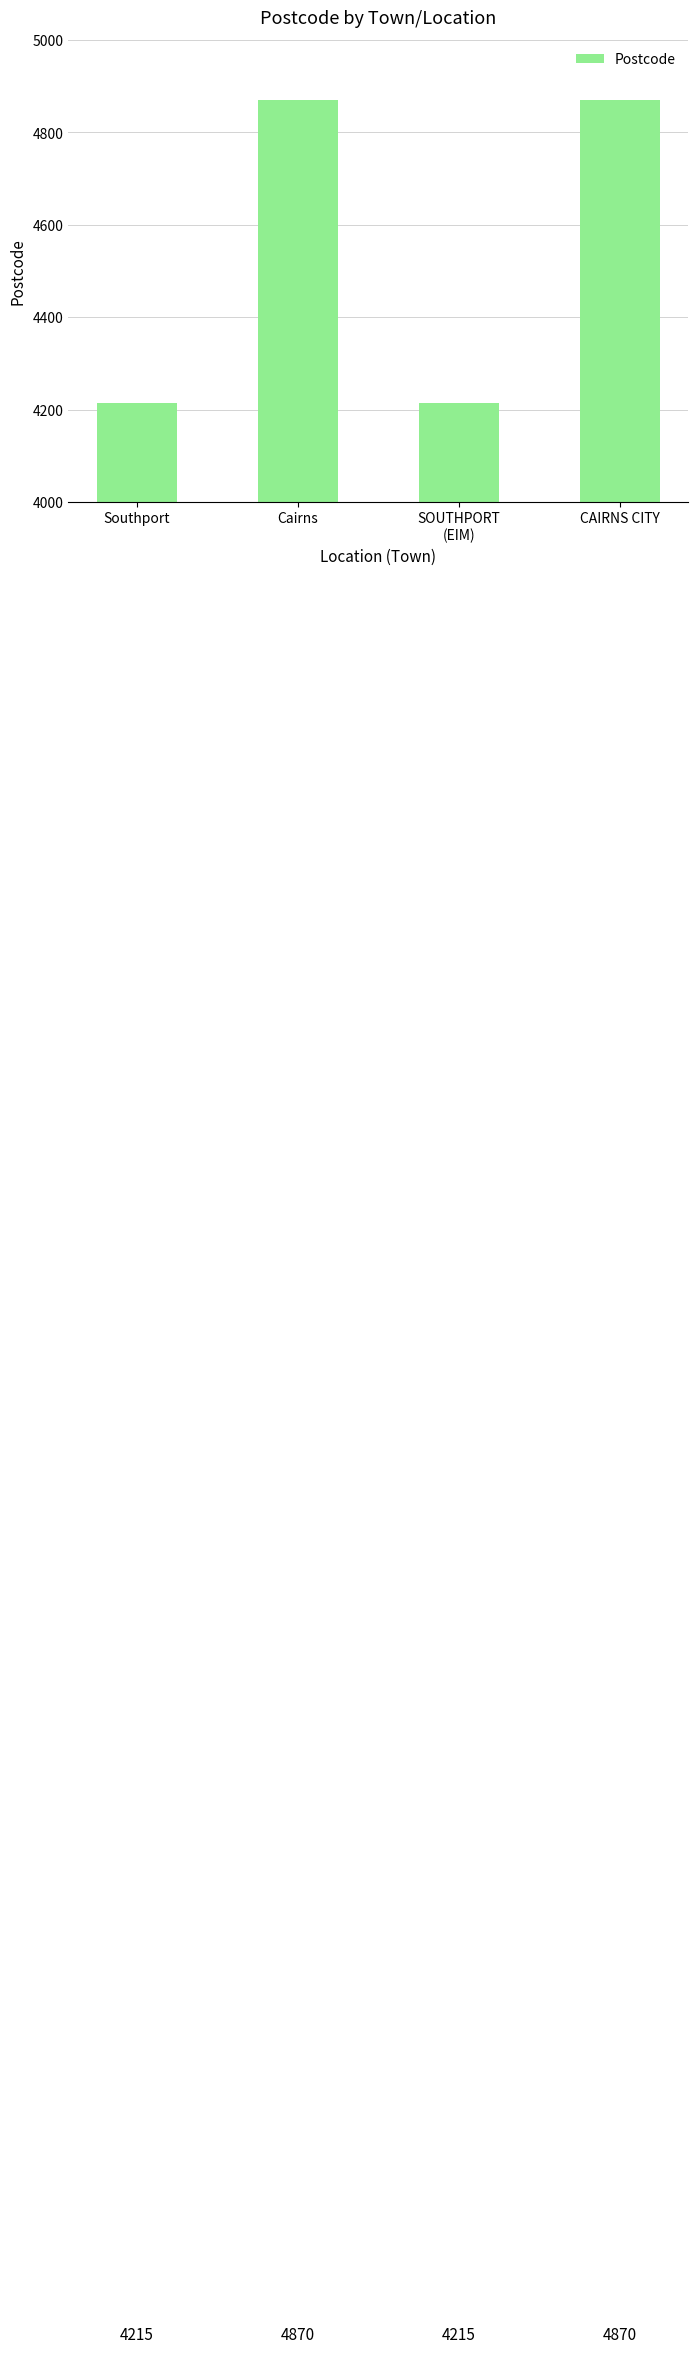

How many bars are there in total?

4